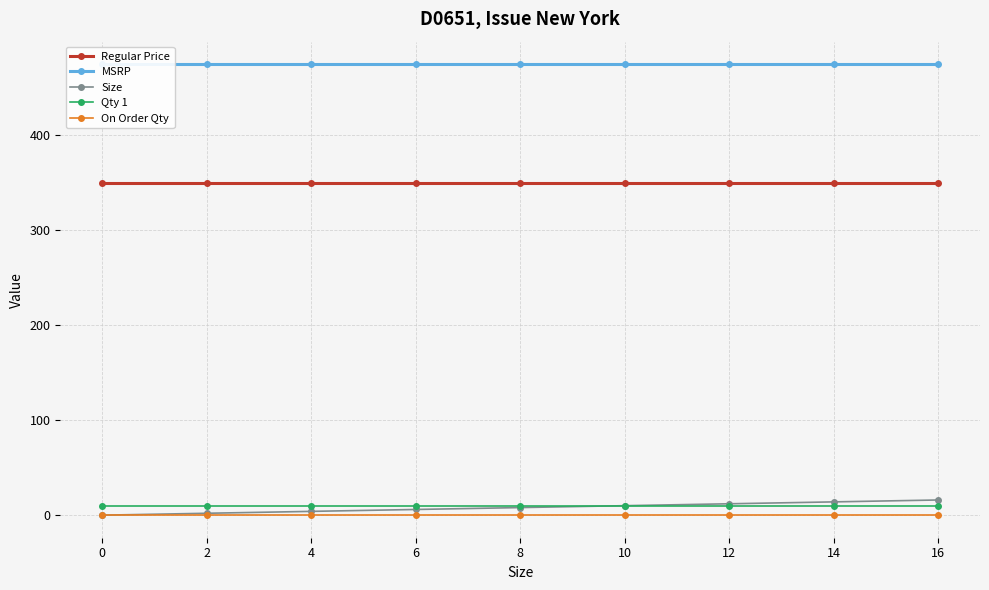

How many data points does each series have?

9